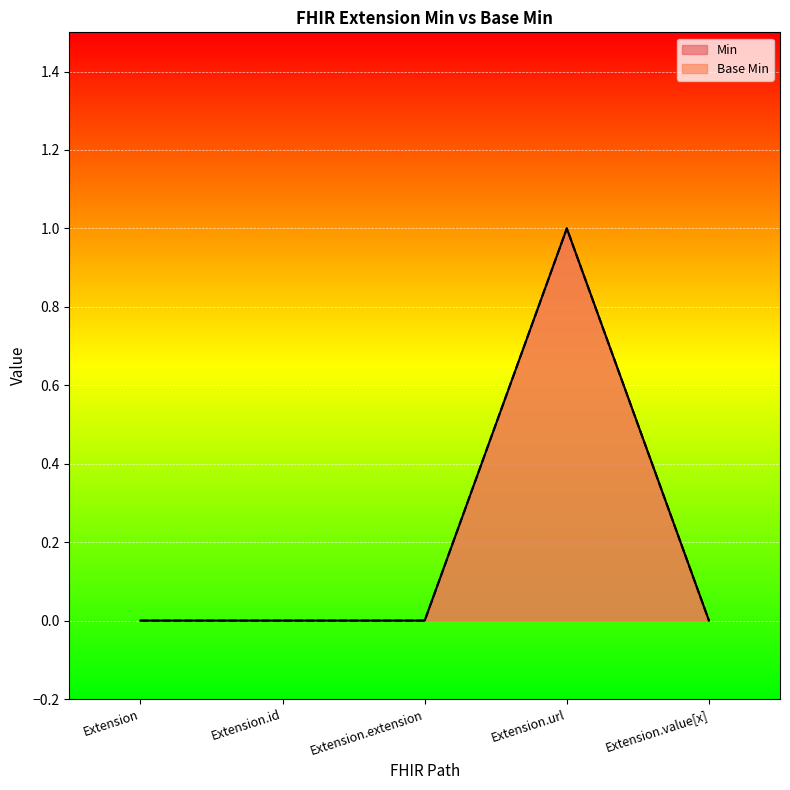

True or false: Base Min has more than 0 points higher than both neighbors.

True